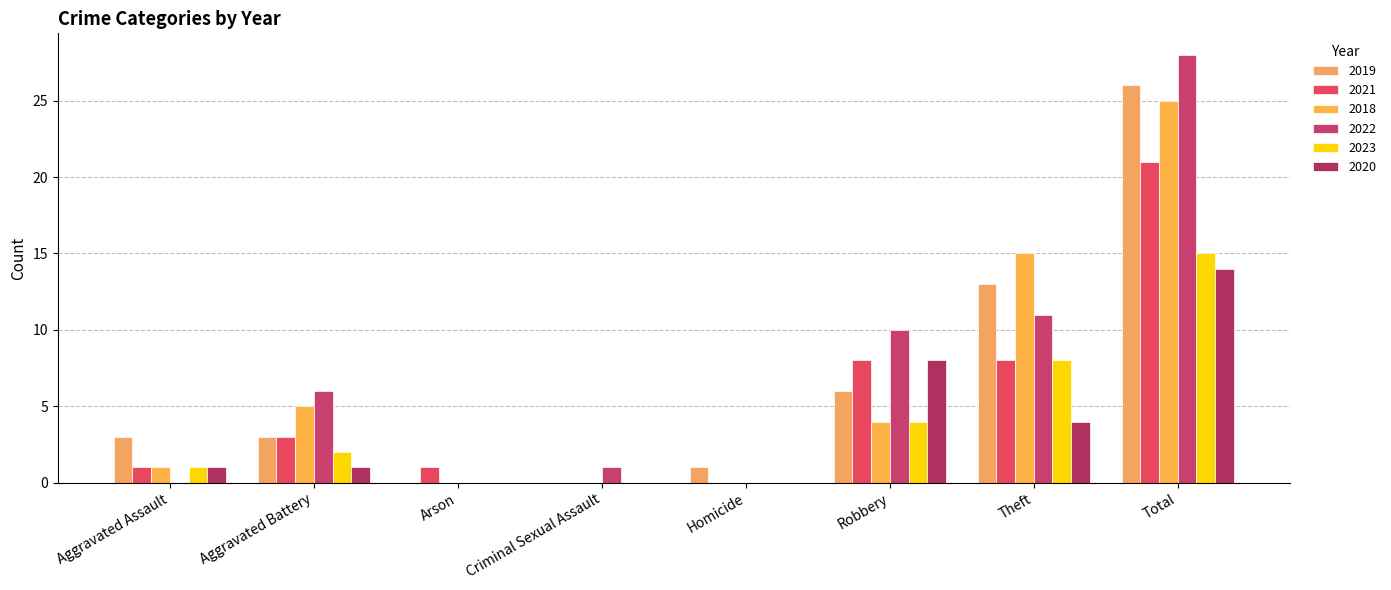

What are all the series names shown in the legend?

2019, 2021, 2018, 2022, 2023, 2020